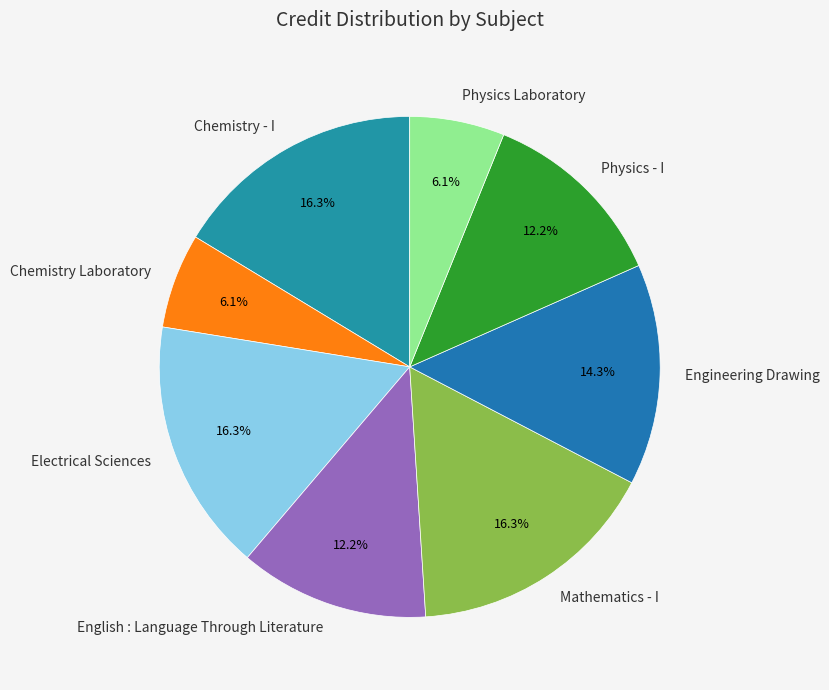

What percentage do Physics Laboratory and Chemistry Laboratory together represent?

12.2%